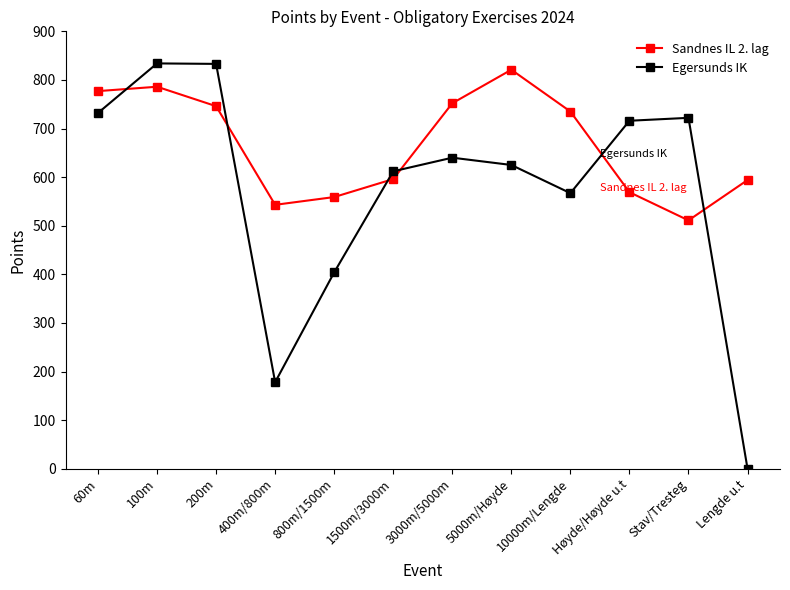

Which category has the lowest value in the Egersunds IK series?

Lengde u.t